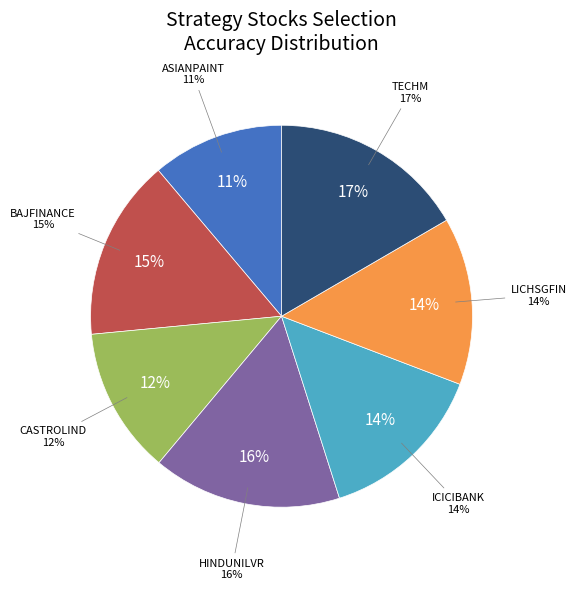

Which slice is the largest?

TECHM